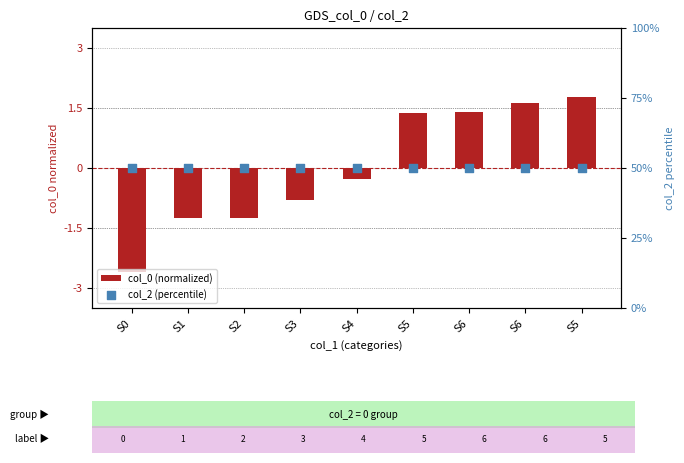

Which series has the largest total across all categories?

col_2 (percentile)